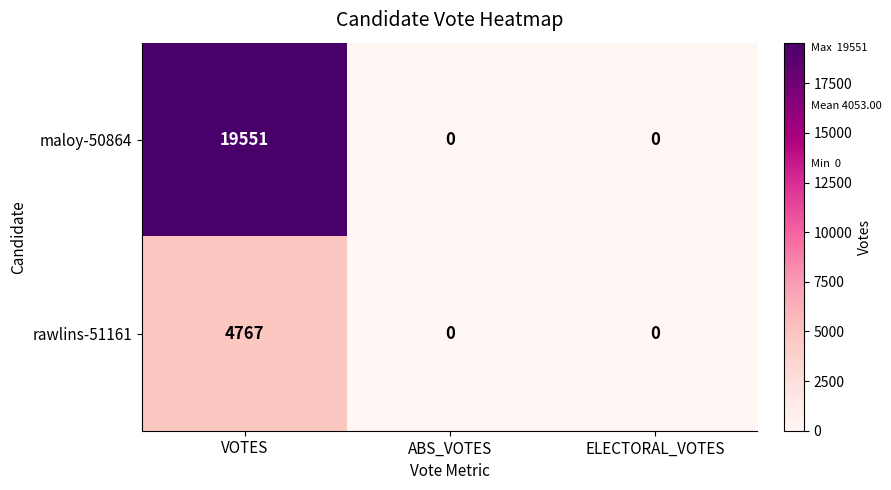

How many distinct data groups are displayed?

2